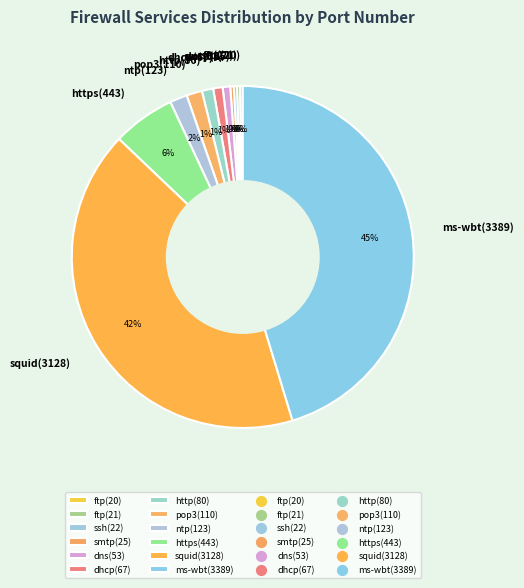

What percentage is the https(443) slice, to the nearest percent?

6%